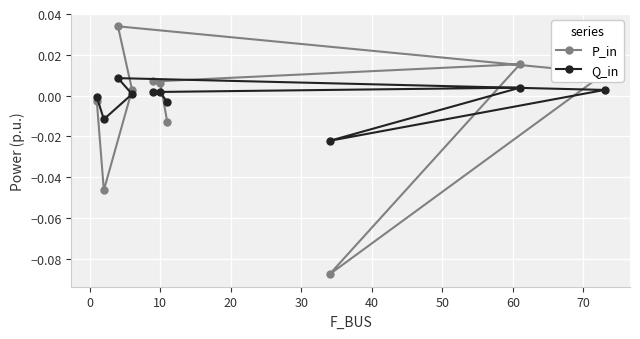

List the series in order of their peak value, lowest first.

Q_in, P_in